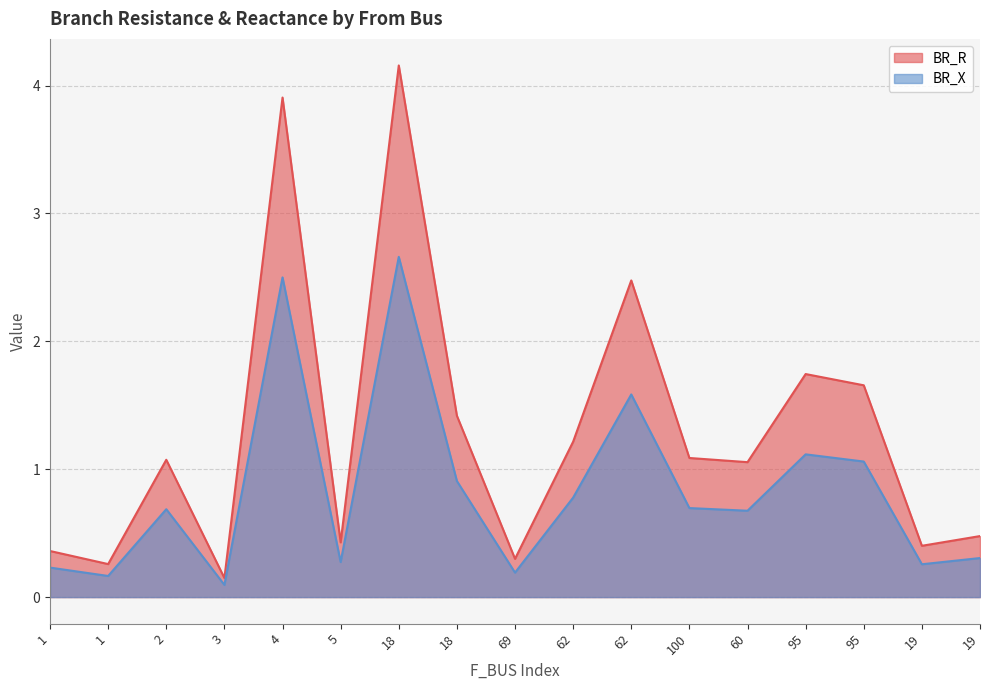

The value of BR_R at 1 is 0.5. True or false?

False